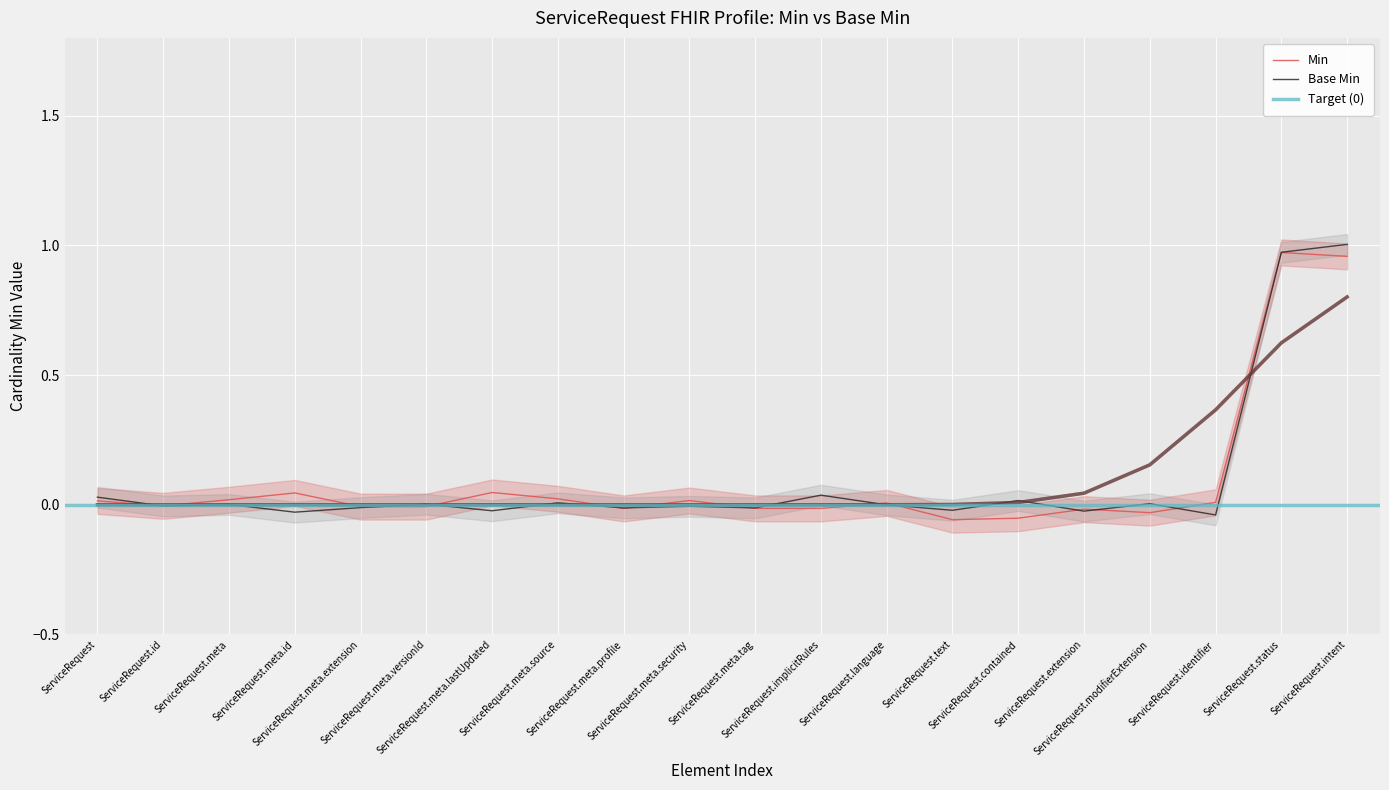

How many data points in Min are above 0?

9